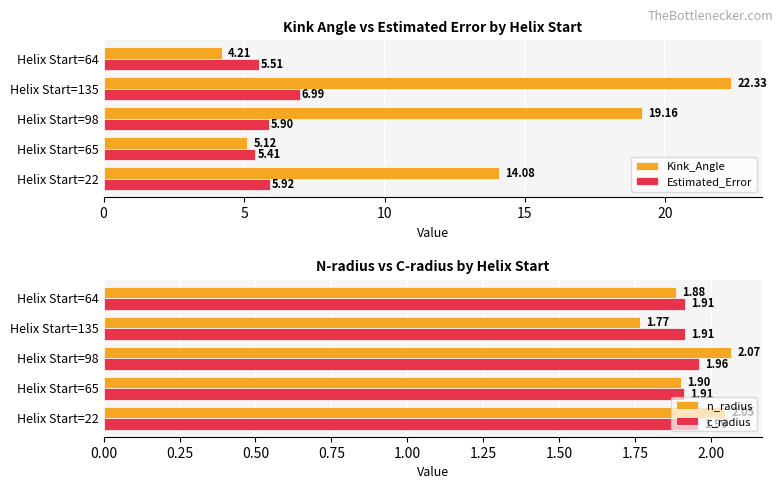

Reading right to left, extract all data points from this chart.

Kink_Angle: 20=4.2	15=22.3	10=19.2	5=5.1	0=14.1
Estimated_Error: 20=5.5	15=7.0	10=5.9	5=5.4	0=5.9
n_radius: 20=1.9	15=1.8	10=2.1	5=1.9	0=2.0
c_radius: 20=1.9	15=1.9	10=2.0	5=1.9	0=2.0